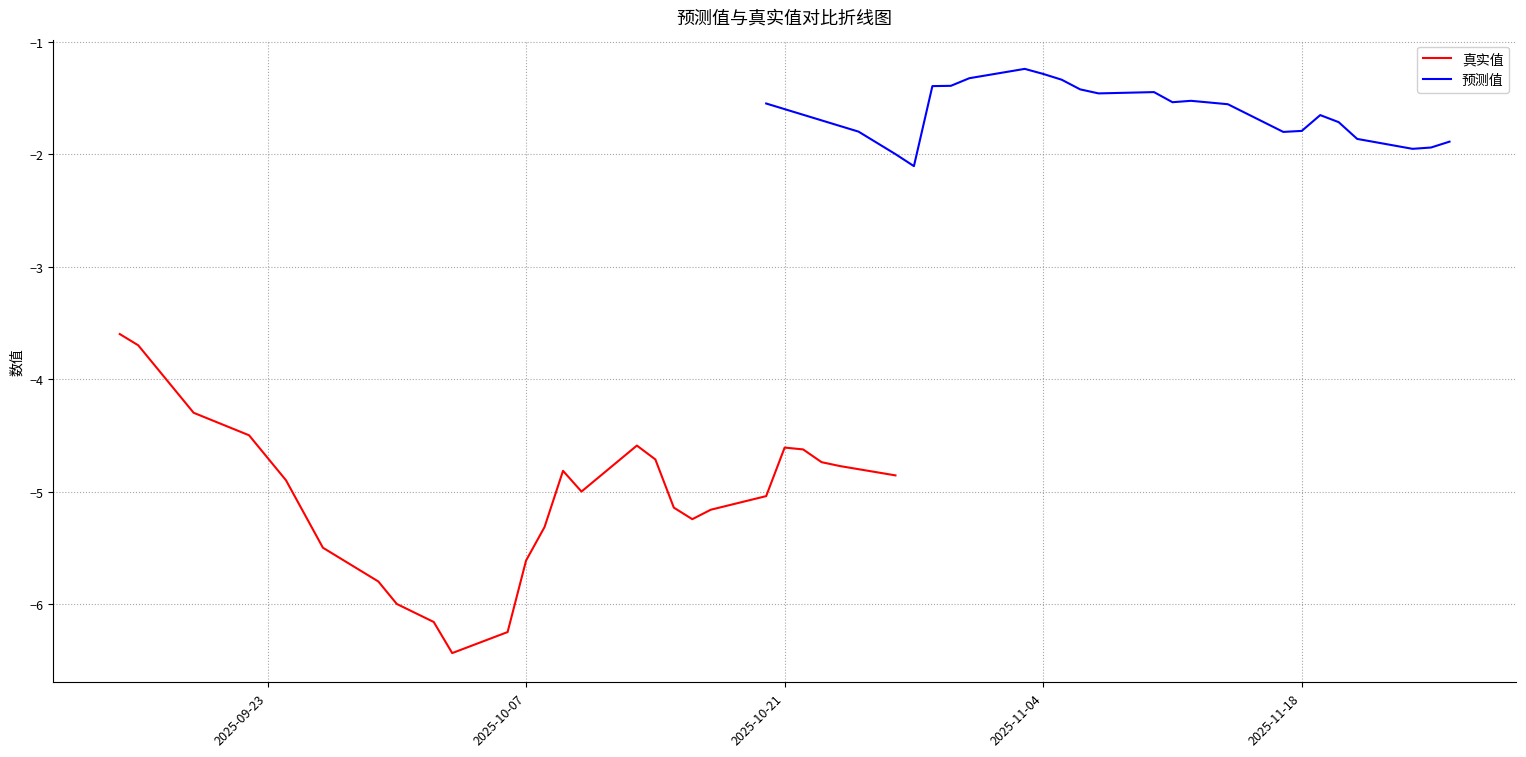

True or false: 真实值 and 预测值 intersect in this chart.

False